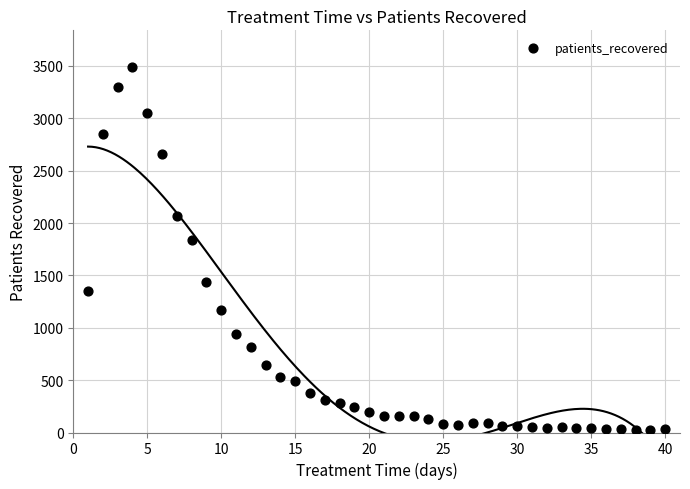

What is the range of Y values (max minus min)?

3470